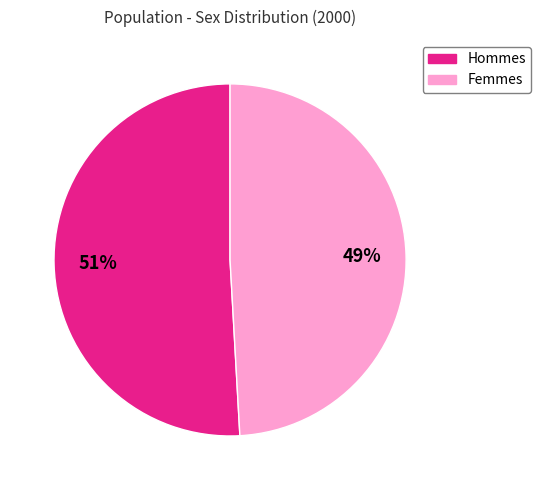

How many slices are in this pie chart?

2